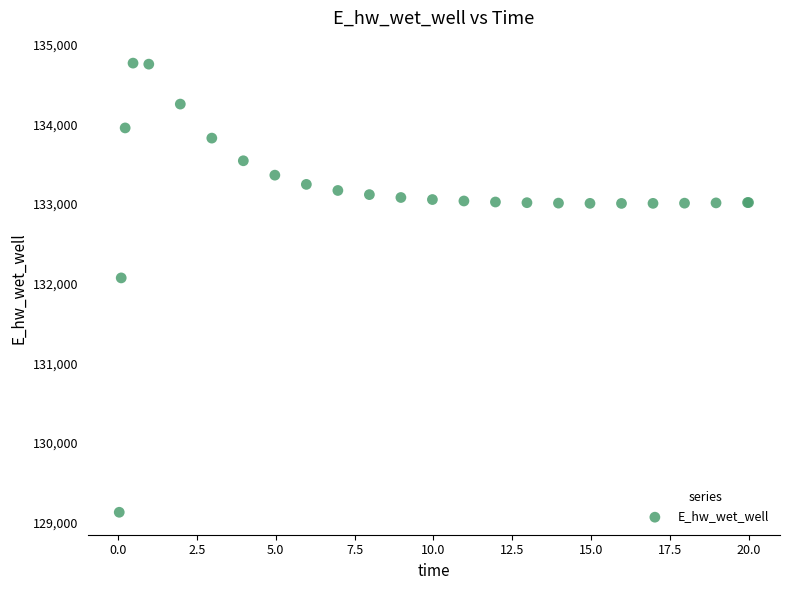

What Y value in the scatter plot is closest to 131949?

132072.1